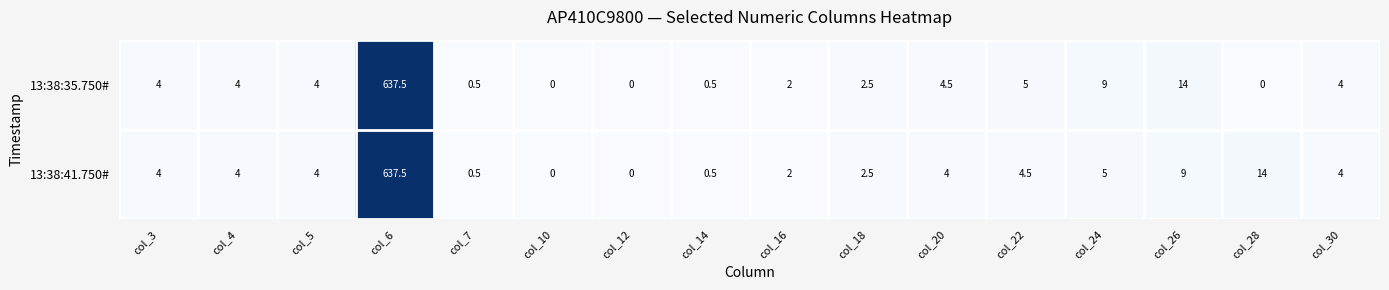

At which label is 13:38:41.750# closest to 318?

col_28